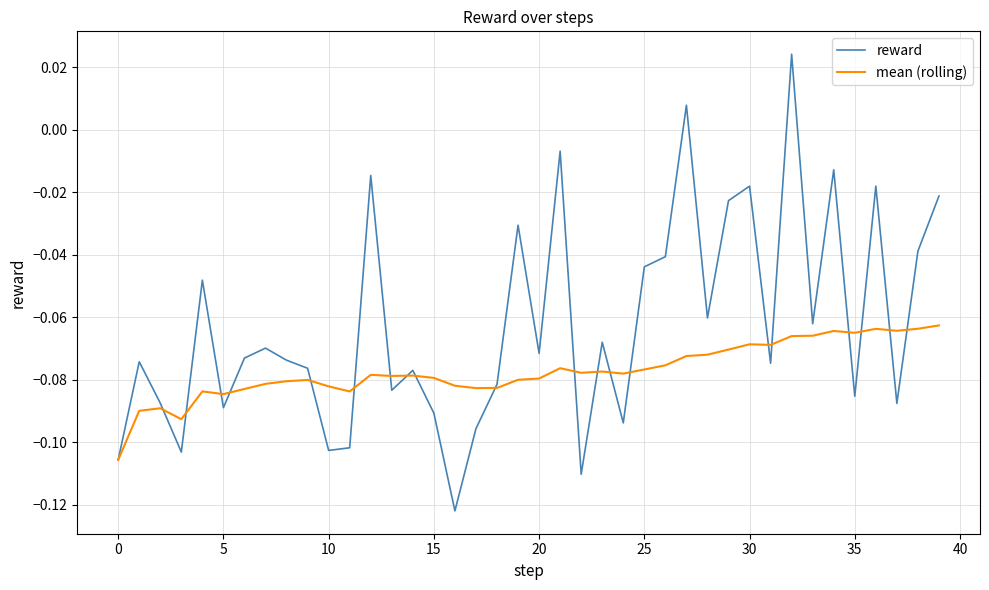

How many lines are shown in the chart?

2